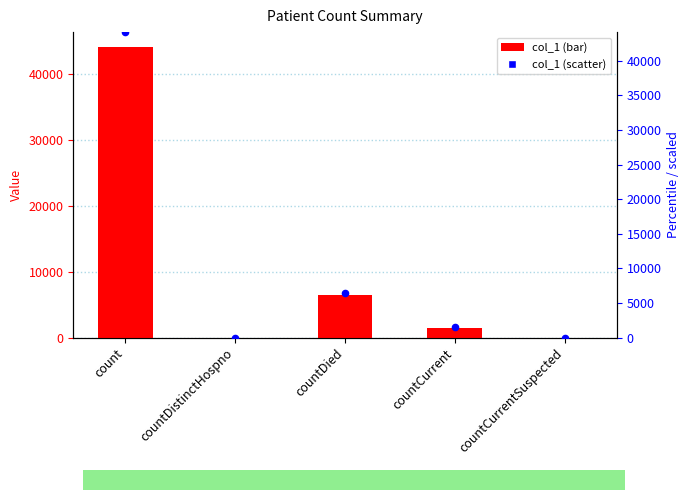

At which category is the sum across all series the highest?

count